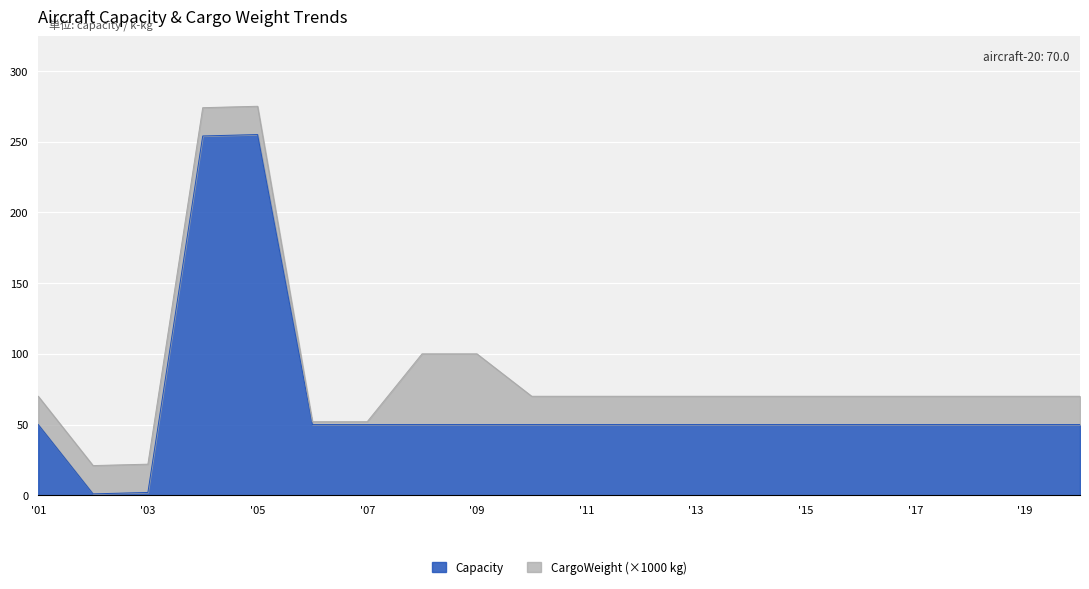

The value of Capacity at '01 is 11.7. True or false?

False